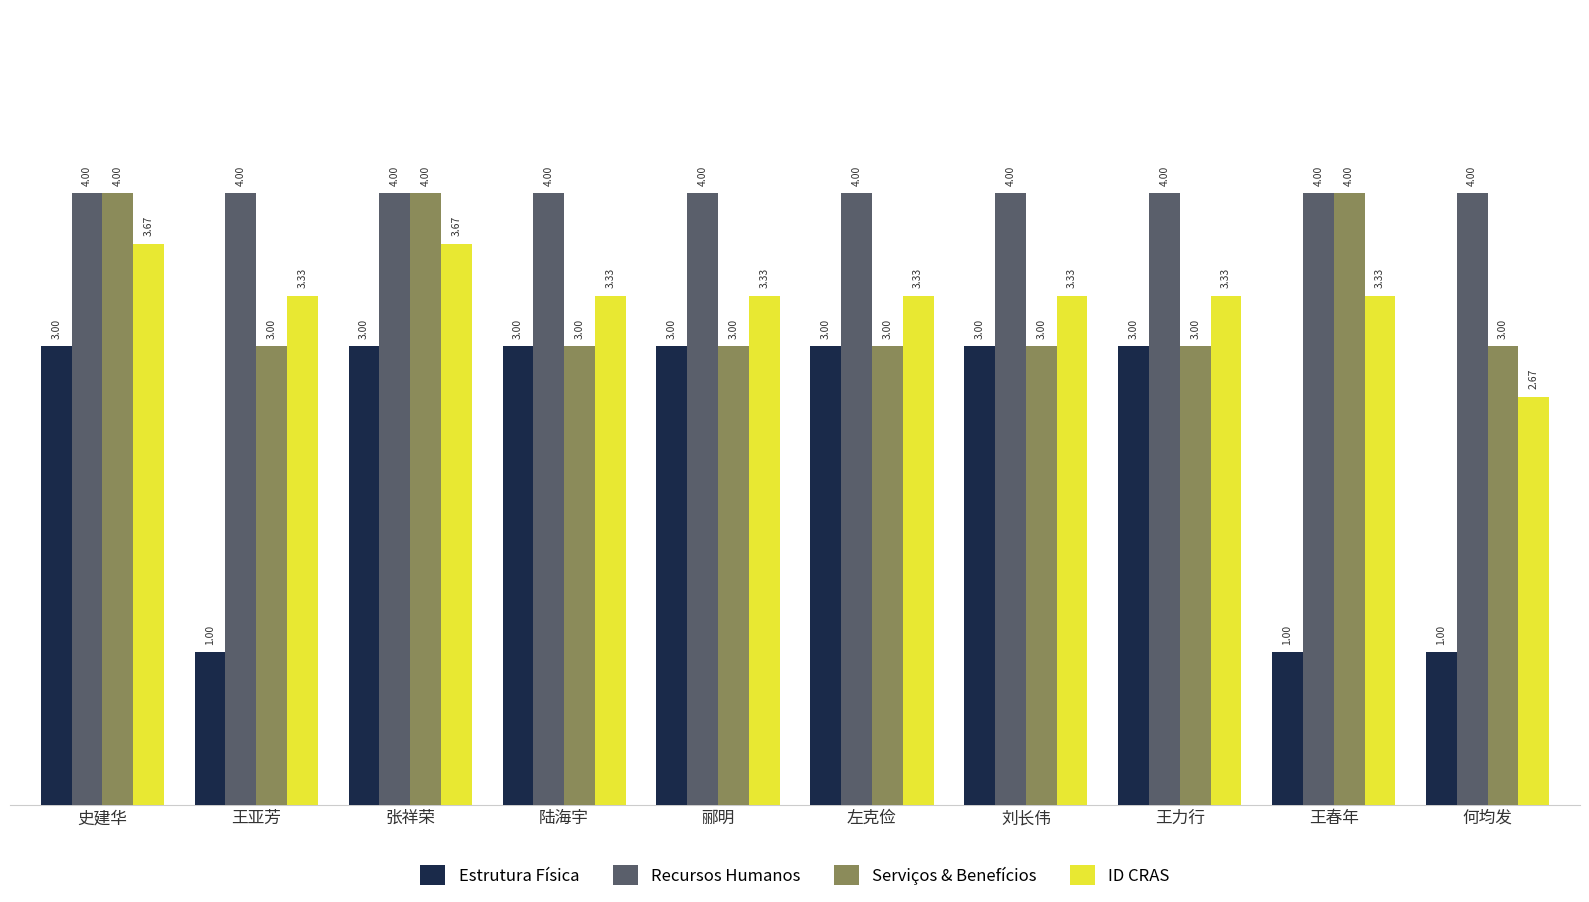

What is the total value across all series at 何均发?

10.7